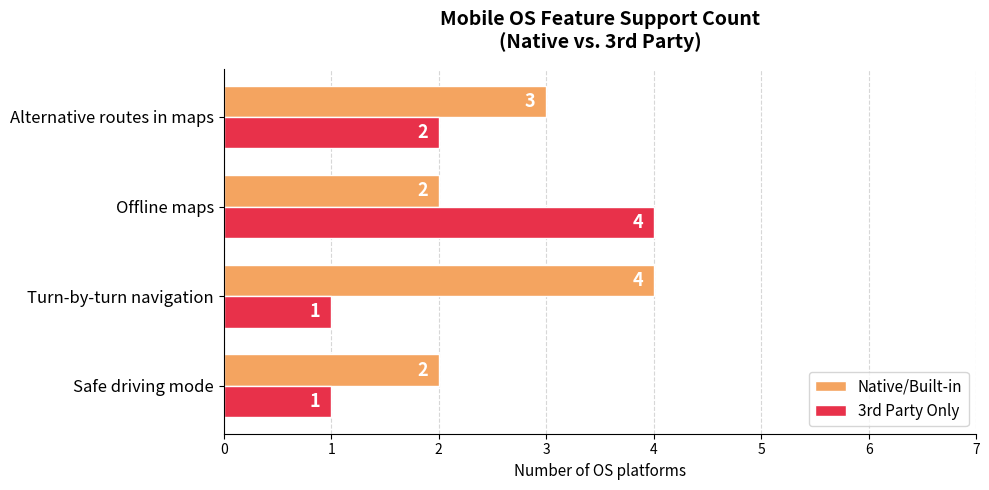

Which series has the largest total across all categories?

Native/Built-in